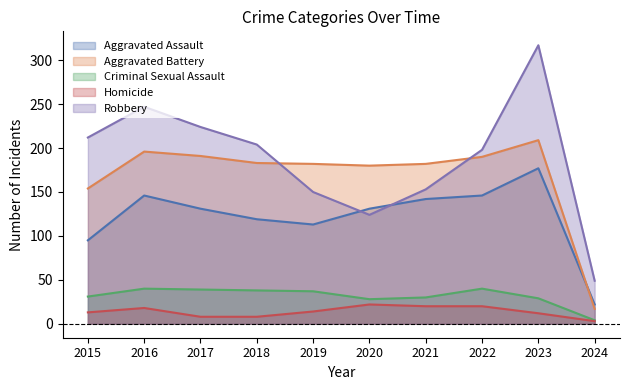

What are all the series names shown in the legend?

Aggravated Assault, Aggravated Battery, Criminal Sexual Assault, Homicide, Robbery